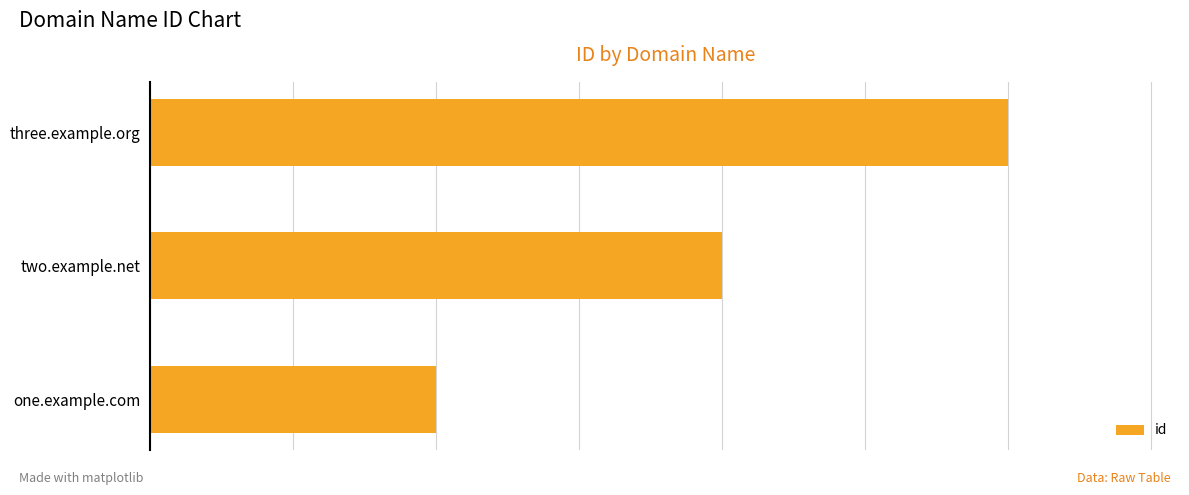

List the labels in order of value, smallest first.

one.example.com, two.example.net, three.example.org